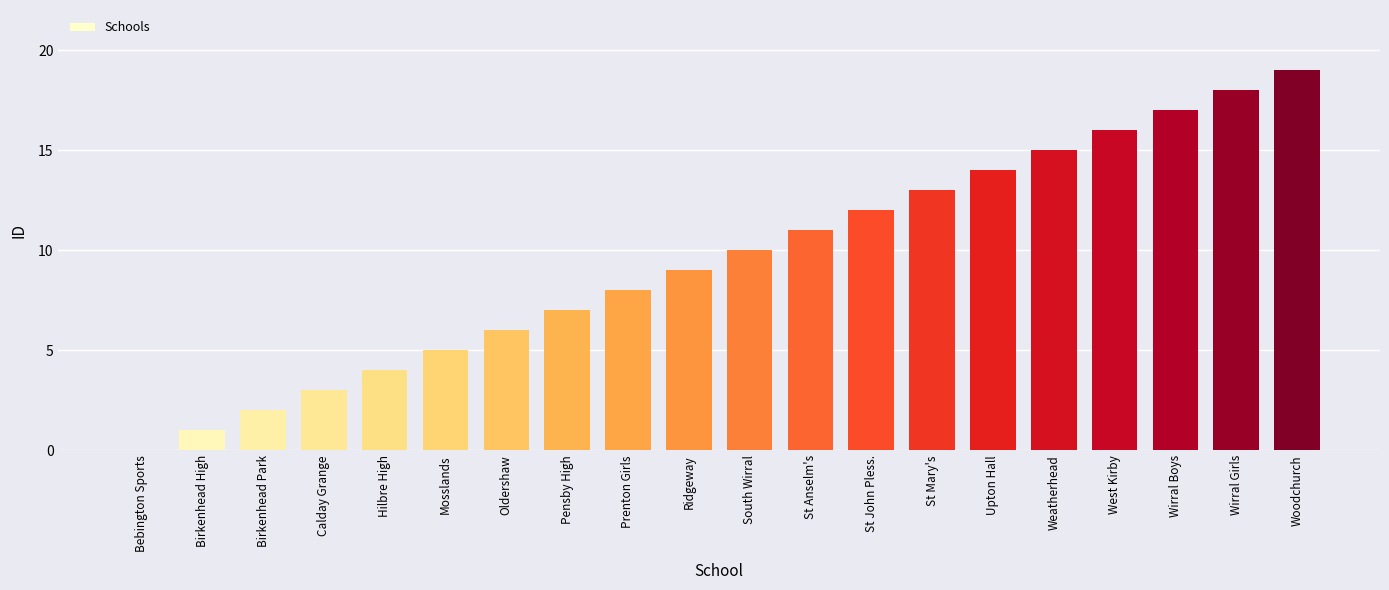

Are the bars grouped side by side (vs. stacked)?

No